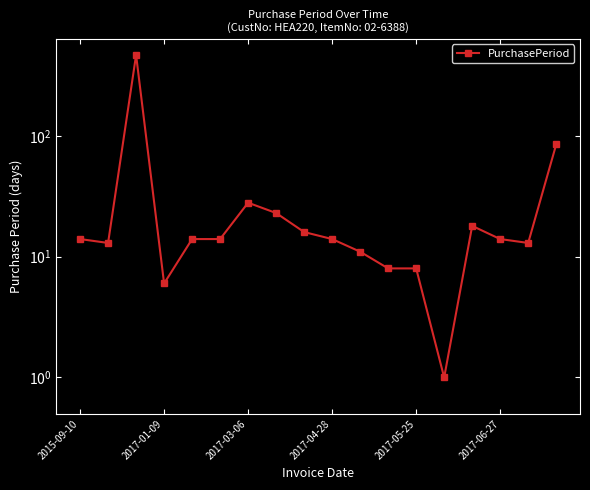

Between 2017-03-06 and 2017-06-27, which is larger?

2017-03-06